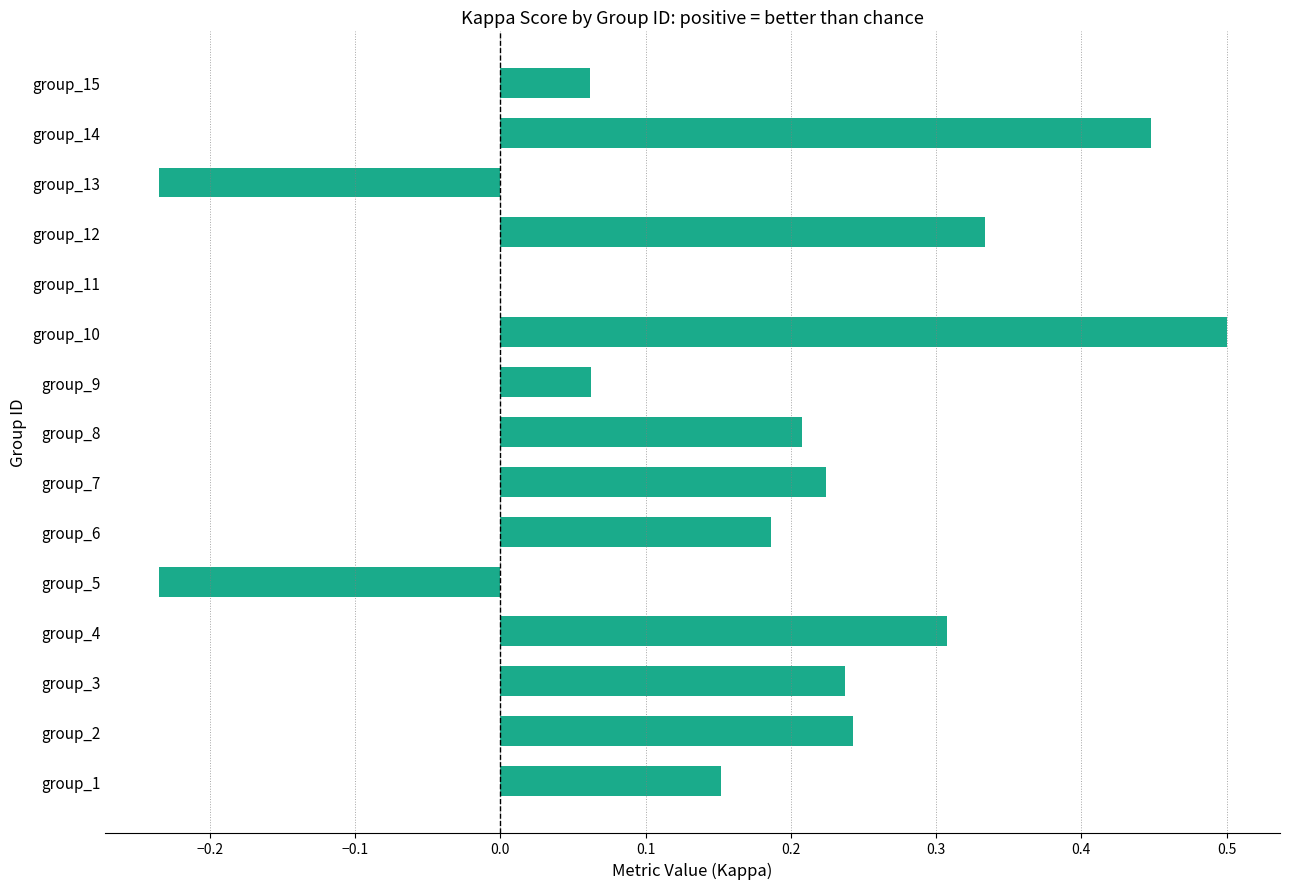

The chart shows a value of 0.3 at group_12. True or false?

True